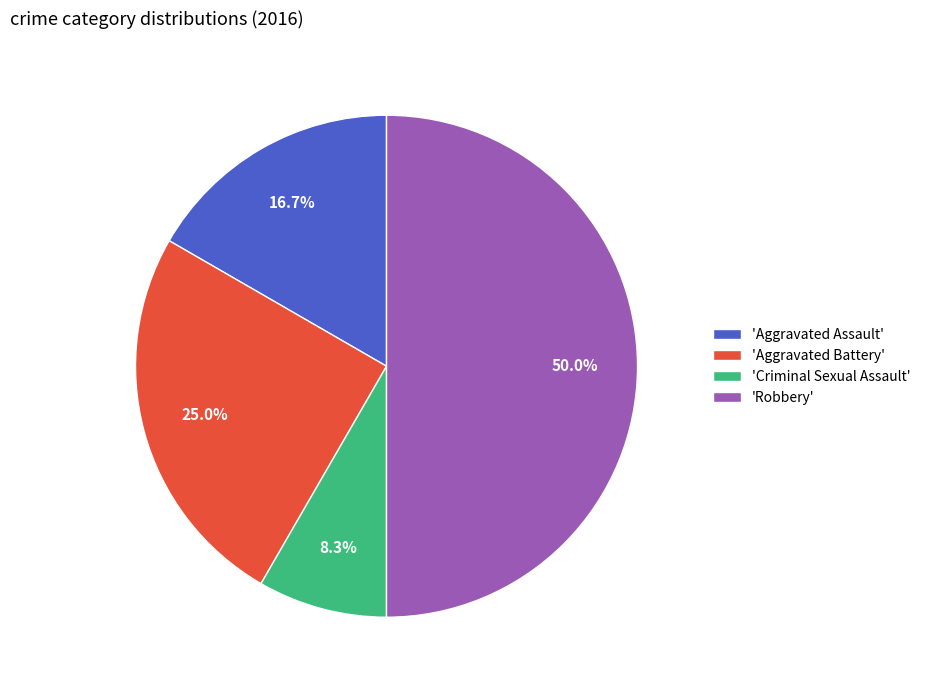

Does 'Aggravated Assault' account for over 50% of the chart?

No